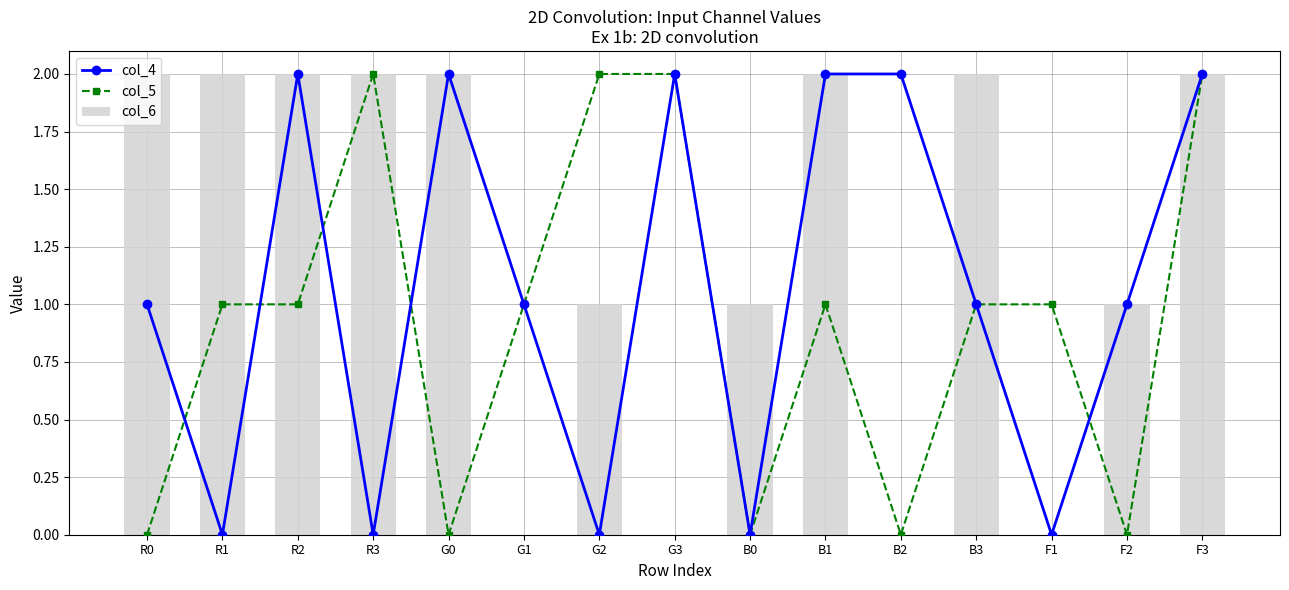

What value does the col_6 series have at F3?

2